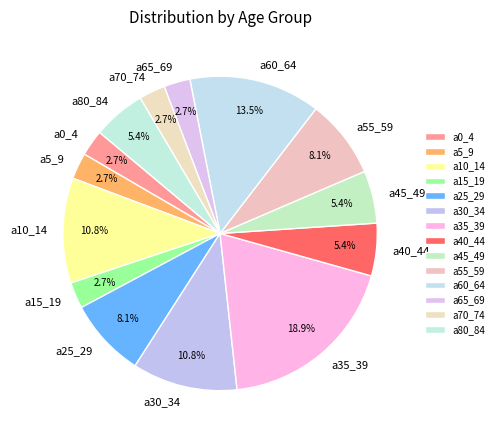

To the nearest percent, what is the average slice percentage?

7%